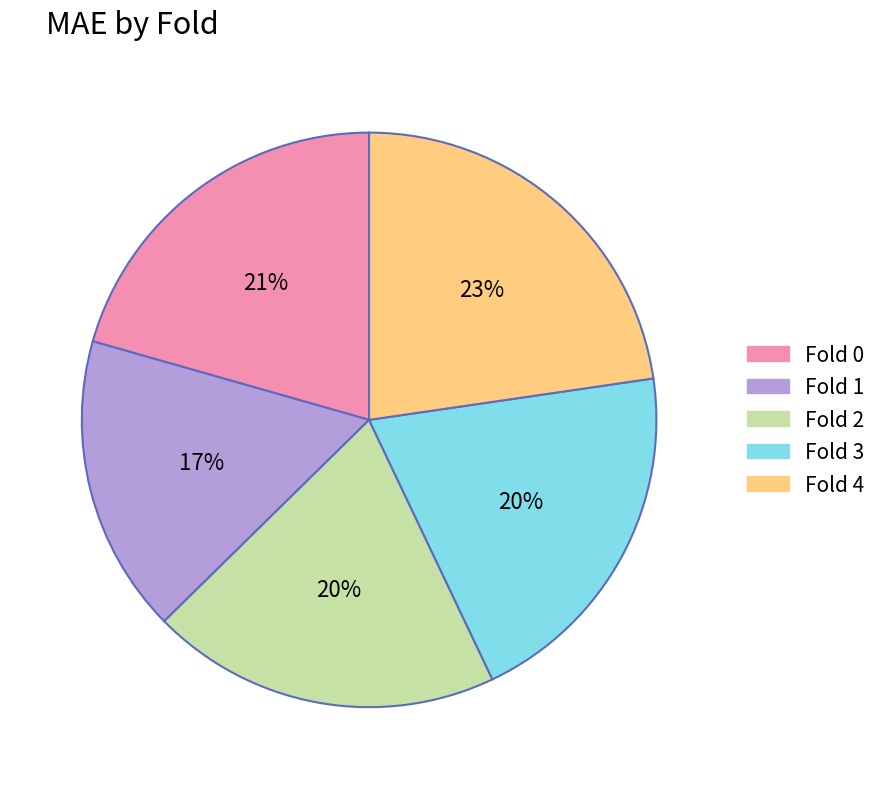

To the nearest percent, what percentage of the pie is Fold 1?

17%